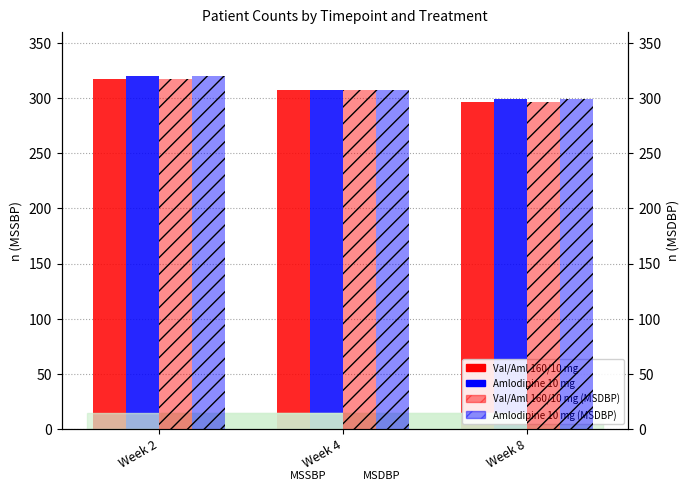

How many Val/Aml 160/10 mg (MSDBP) values are between 296 and 317?

3